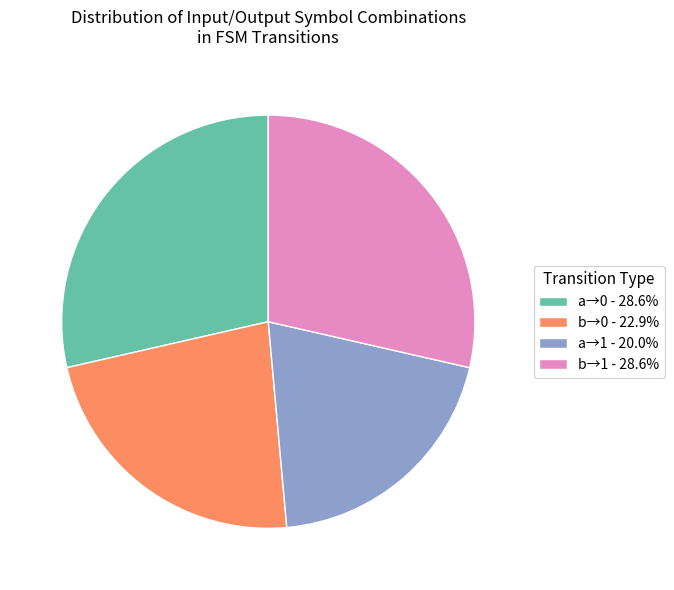

How many segments does this pie chart have?

4